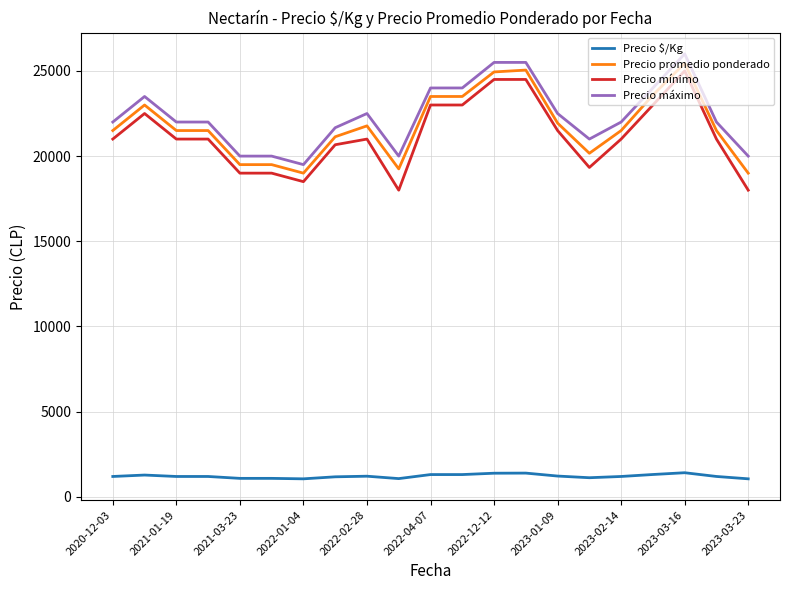

What is the difference between the maximum and minimum values in the Precio promedio ponderado series?

6450.0